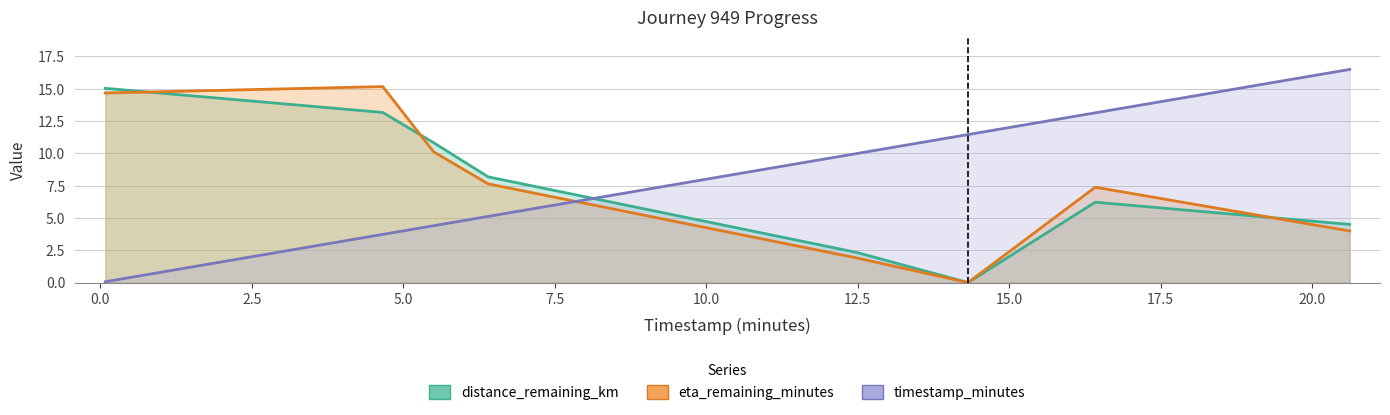

How many positive values does the timestamp_minutes series have?

7